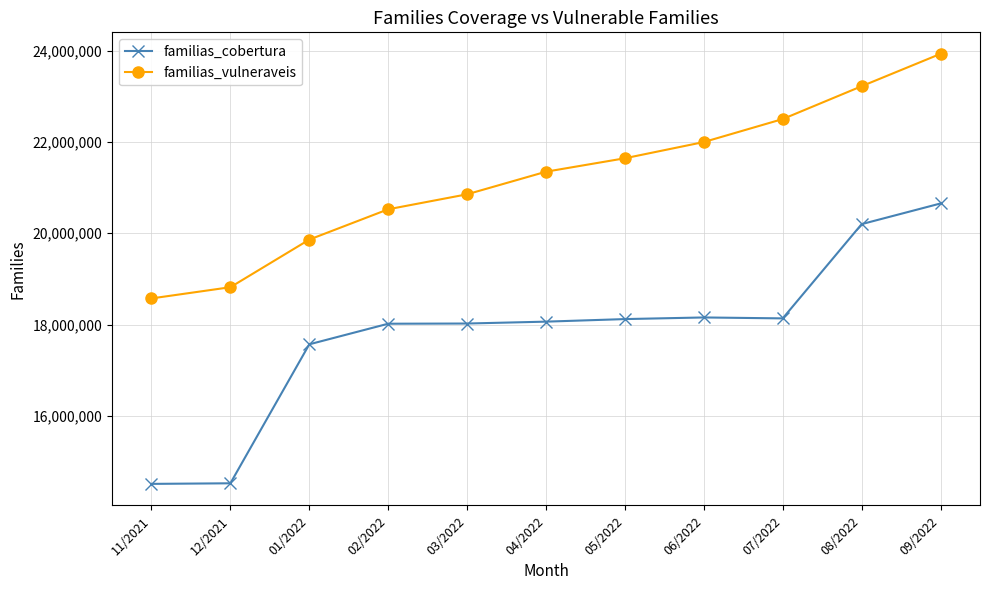

How many data points in familias_vulneraveis are less than 21350296?

5